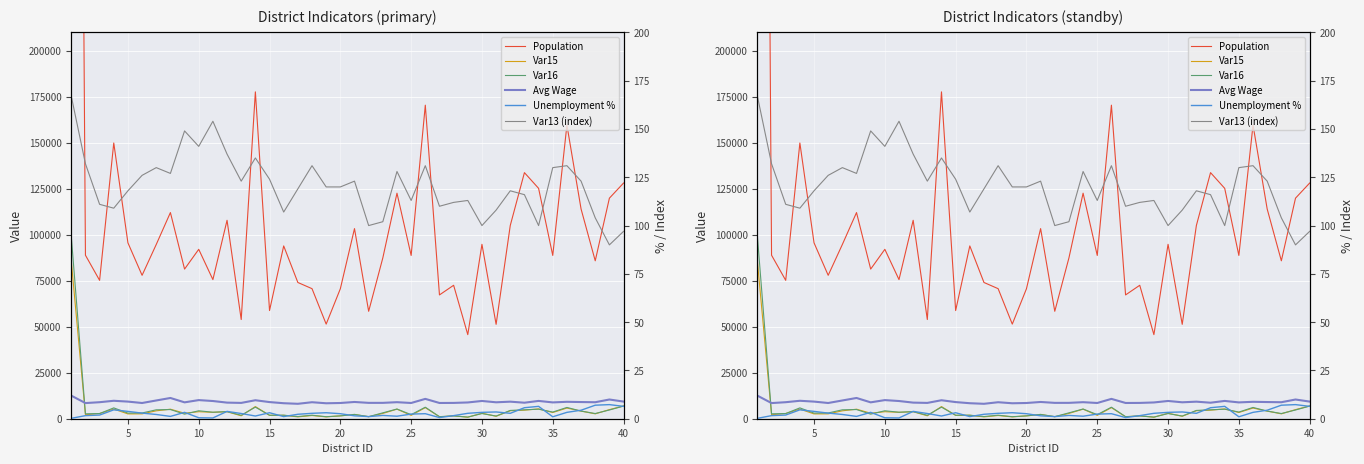

Which series has the largest total across all categories?

Population